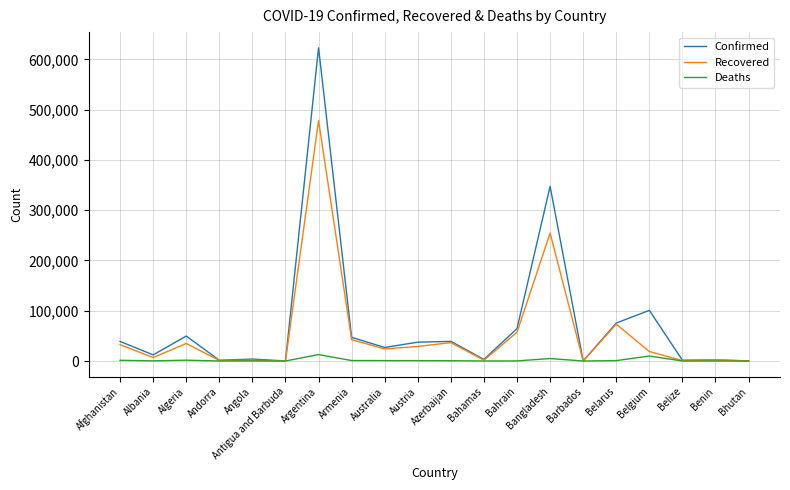

What is the highest value of the Recovered series?

478077